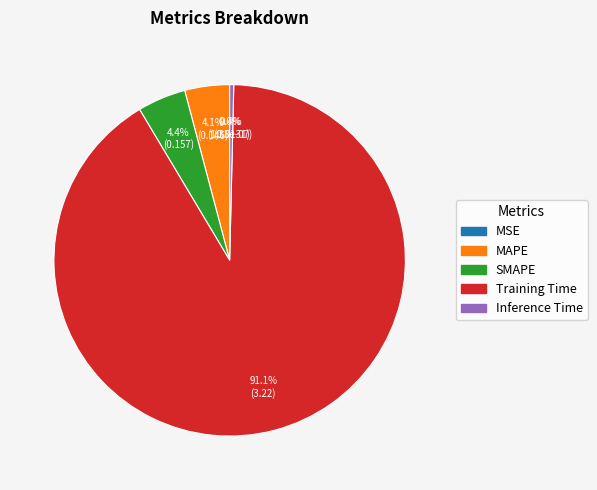

How much of the chart is everything except Training Time?

8.9%